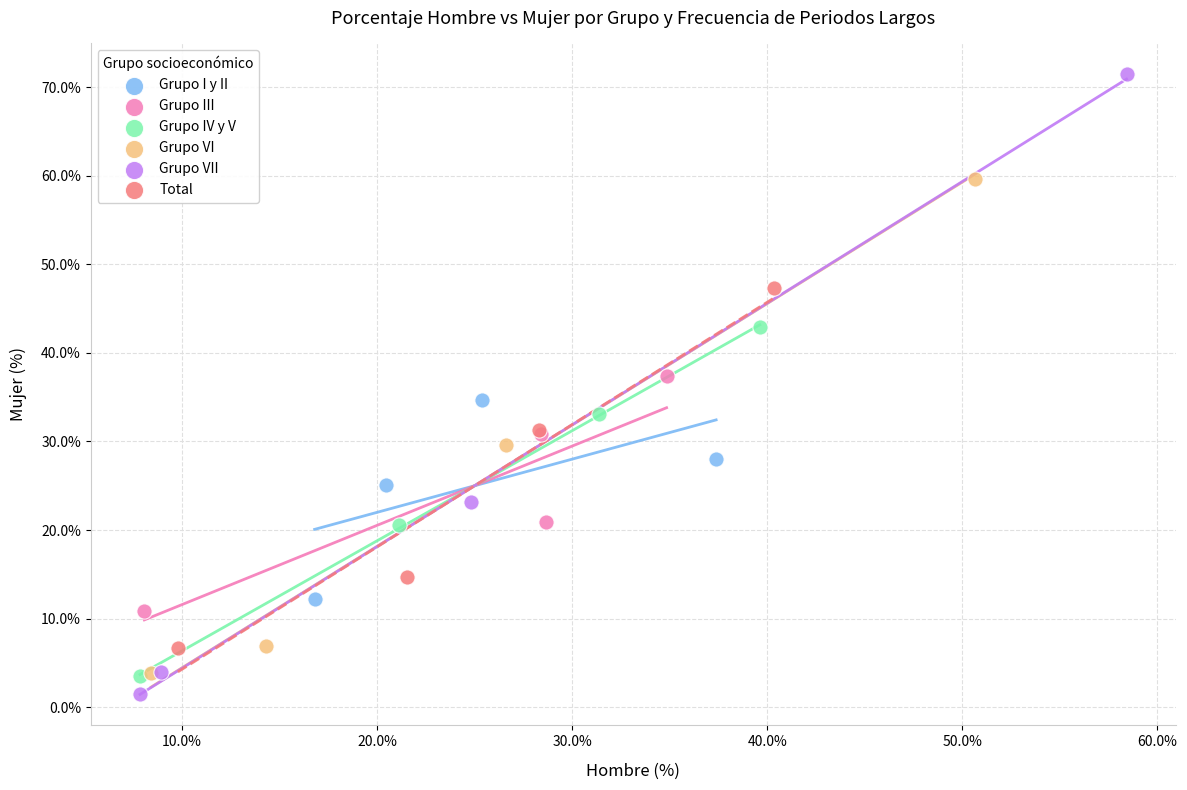

Which series has the largest Y range (max minus min)?

Grupo VII